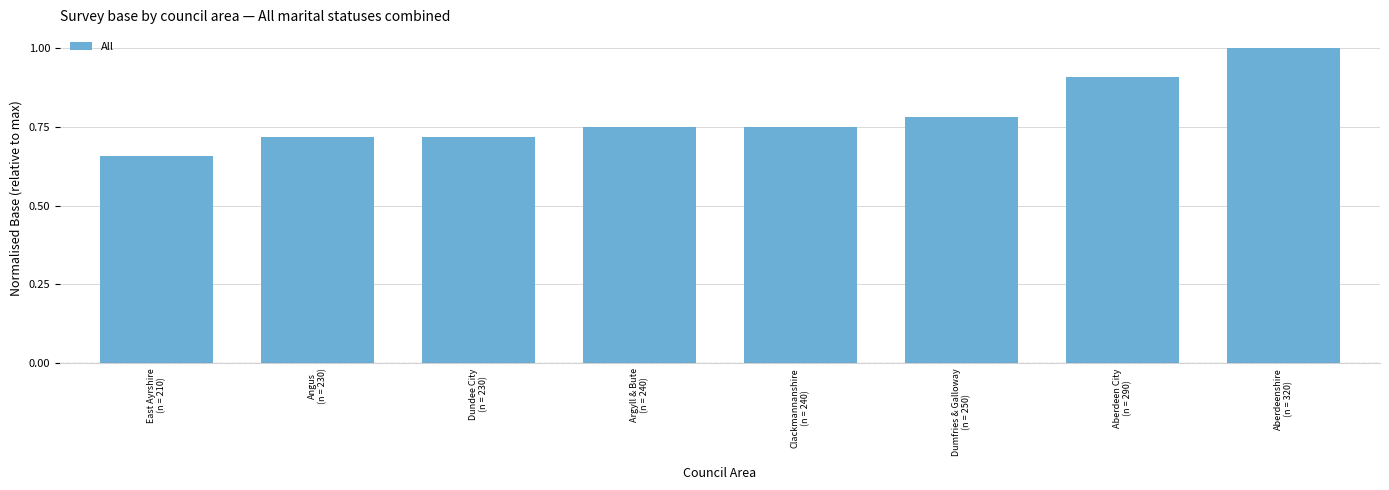

True or false: the data shows 0.3 at Dundee City
(n = 230).

False